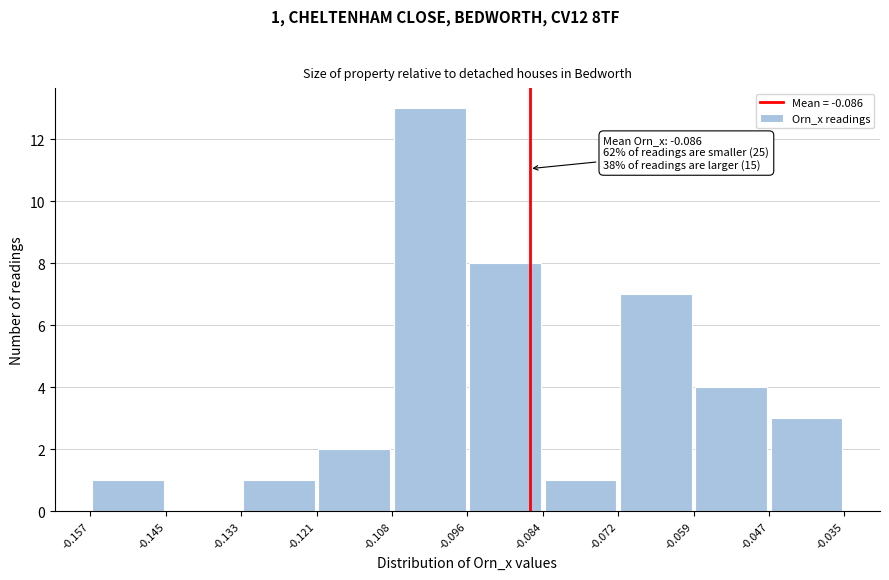

Which range on the x-axis has the tallest bar?

-0.108 to -0.096